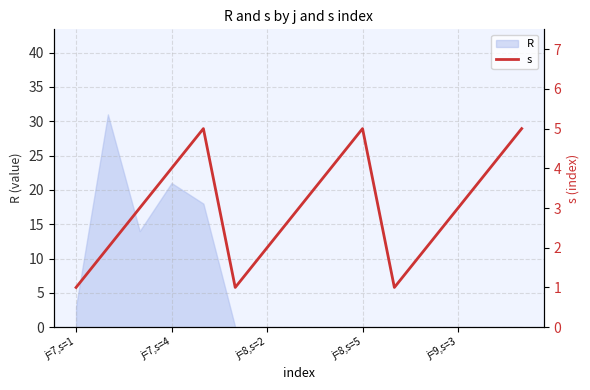

The chart shows a value of 5 at 7. True or false?

False